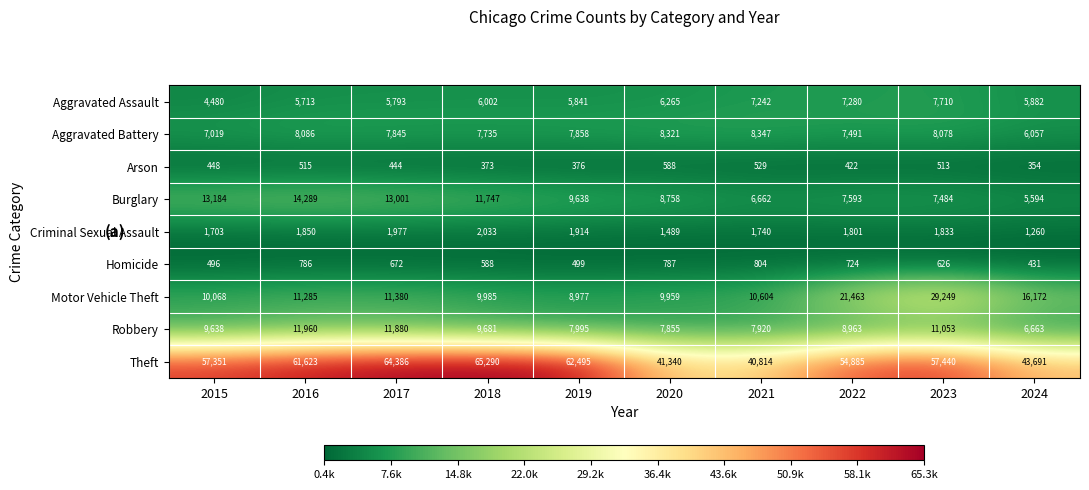

At which category is the sum across all series the highest?

2023